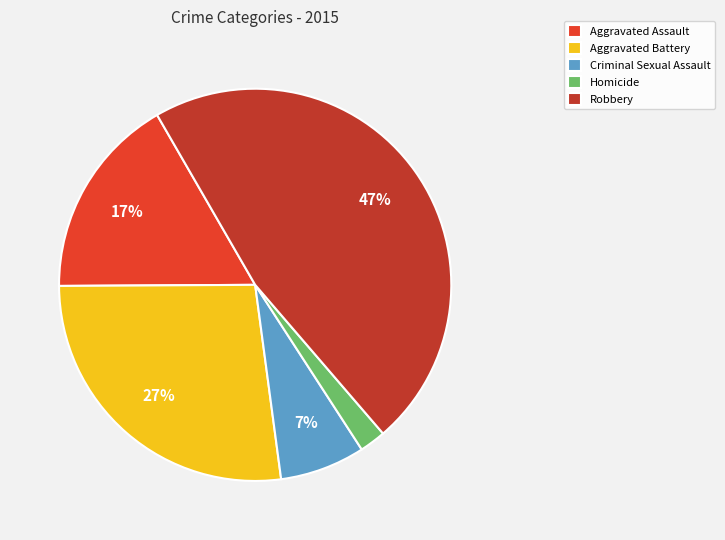

Is it true that Homicide is 2% of the pie?

True